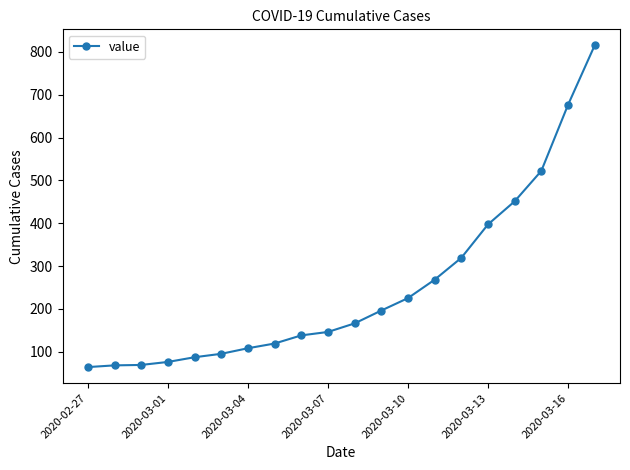

What is the average value?

250